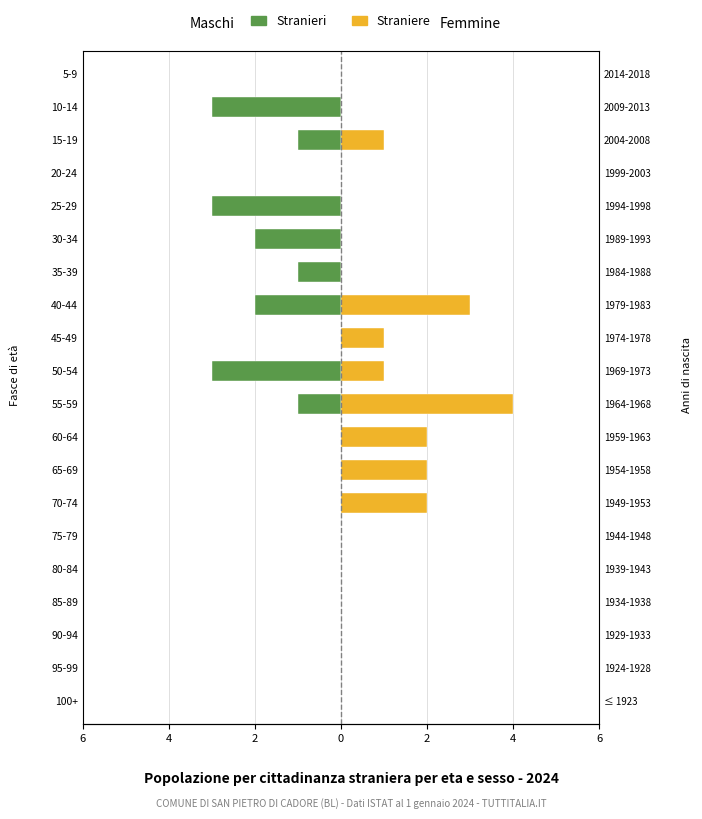

How many bars are there in total?

40